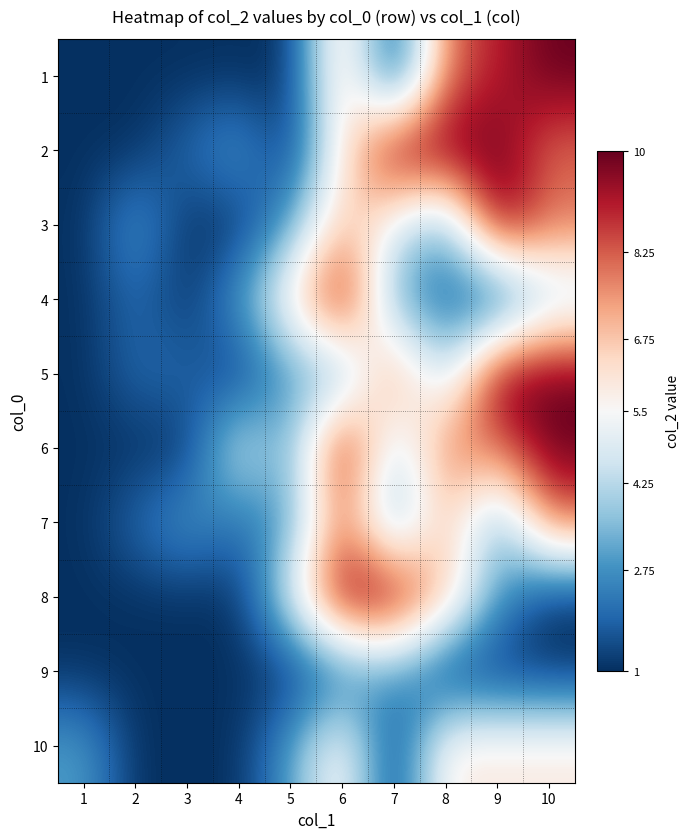

Reading right to left, transcribe all the data shown in this chart.

1: 10=10	9=9	8=8	7=1	6=7	5=1	4=1	3=1	2=1	1=1
2: 10=8	9=10	8=10	7=10	6=6	5=1	4=3	3=2	2=1	1=1
3: 10=8	9=10	8=3	7=5	6=7	5=3	4=1	3=1	2=3	1=1
4: 10=4	9=1	8=2	7=3	6=10	5=6	4=3	3=1	2=2	1=1
5: 10=10	9=10	8=4	7=8	6=3	5=3	4=1	3=2	2=2	1=1
6: 10=10	9=8	8=8	7=4	6=10	5=3	4=5	3=1	2=1	1=1
7: 10=8	9=3	8=7	7=3	6=8	5=3	4=2	3=3	2=2	1=1
8: 10=1	9=3	8=7	7=10	6=10	5=5	4=1	3=1	2=1	1=1
9: 10=1	9=1	8=1	7=3	6=2	5=1	4=1	3=1	2=1	1=1
10: 10=6	9=6	8=6	7=1	6=6	5=3	4=1	3=1	2=1	1=3